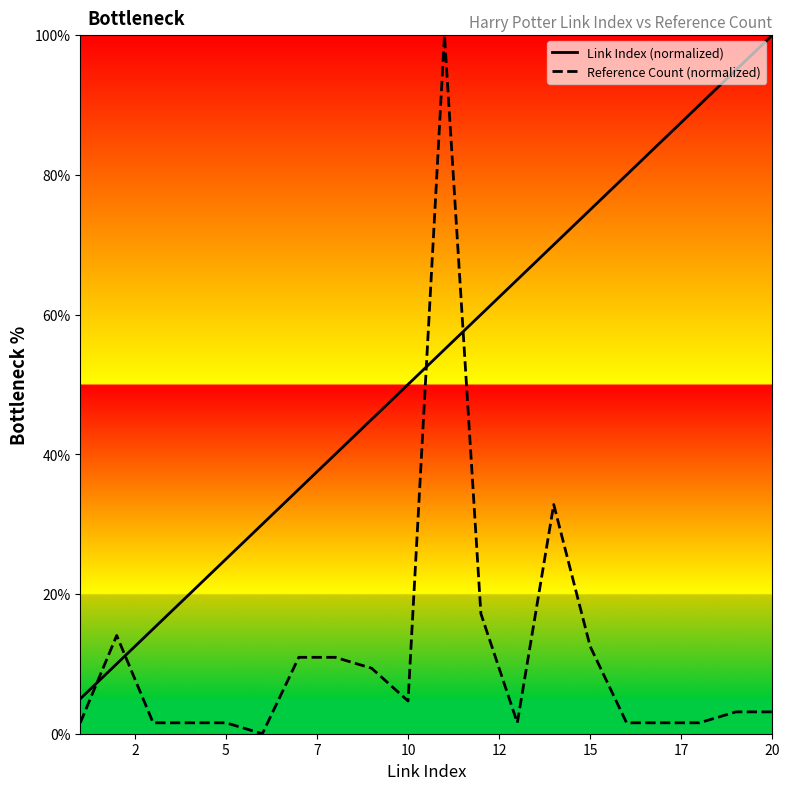

Rank the series by their average value, from lowest to highest.

Reference Count (normalized), Link Index (normalized)